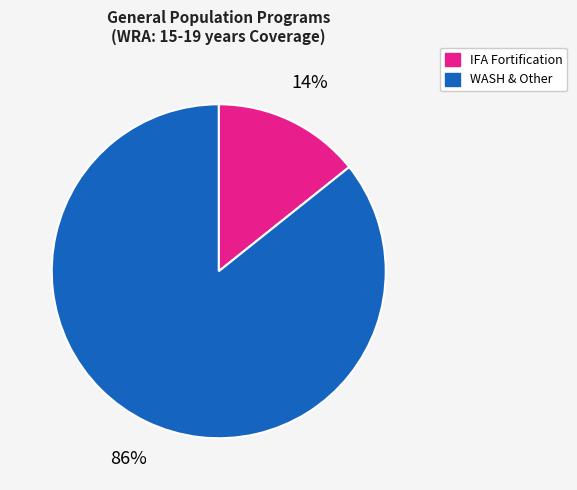

True or false: WASH & Other accounts for 79% of the total.

False